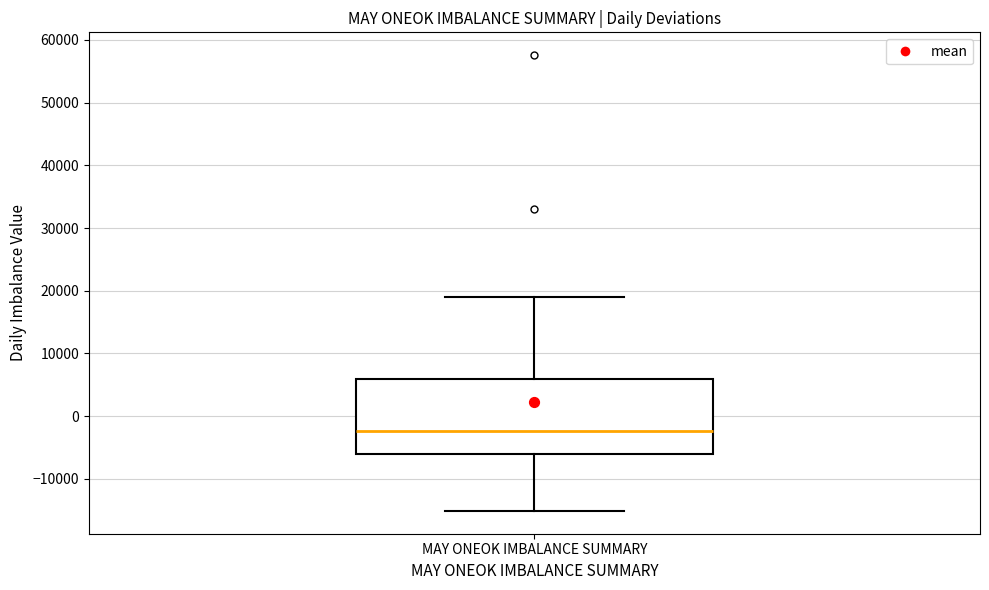

Transcribe this box plot: give where the median line is, the range the box spans, and where the two whiskers end, as read against the y-axis. The values are not printed on the chart, so give them approximately, as read against the axis.

median -2000, box -6000 to 6000, whiskers -15000 to 19000